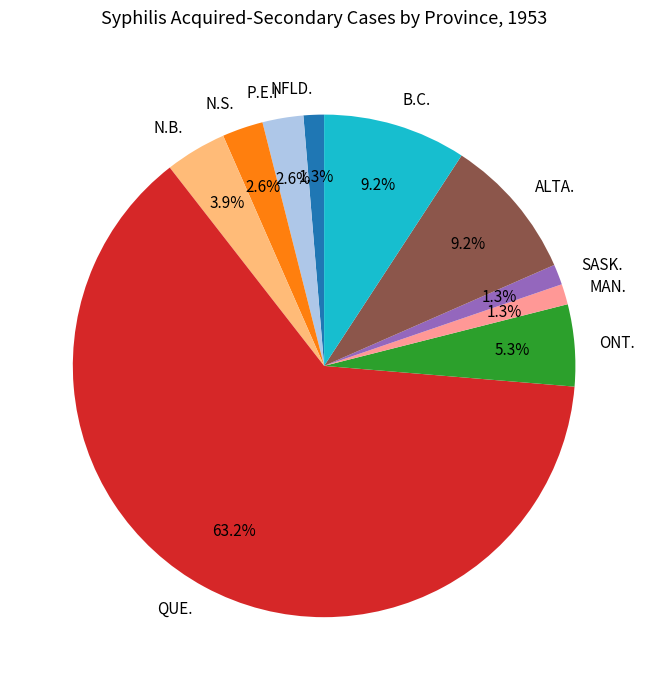

What is the total percentage of MAN. and B.C.?

10.5%